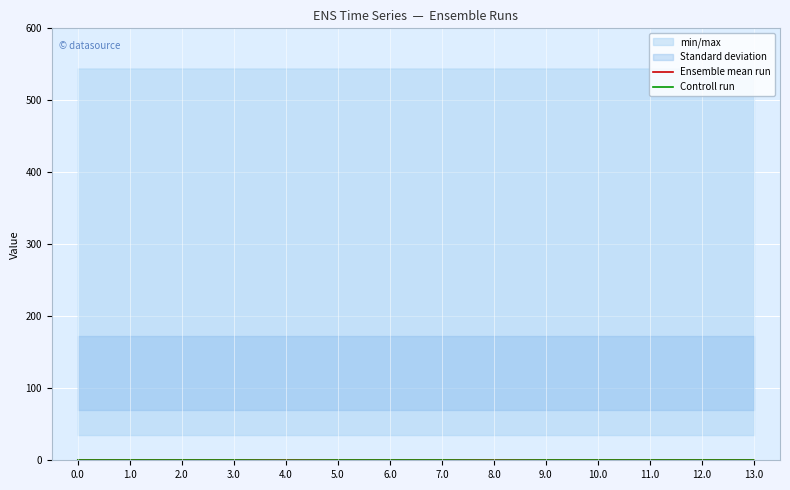

Which series has the largest total across all categories?

Controll run